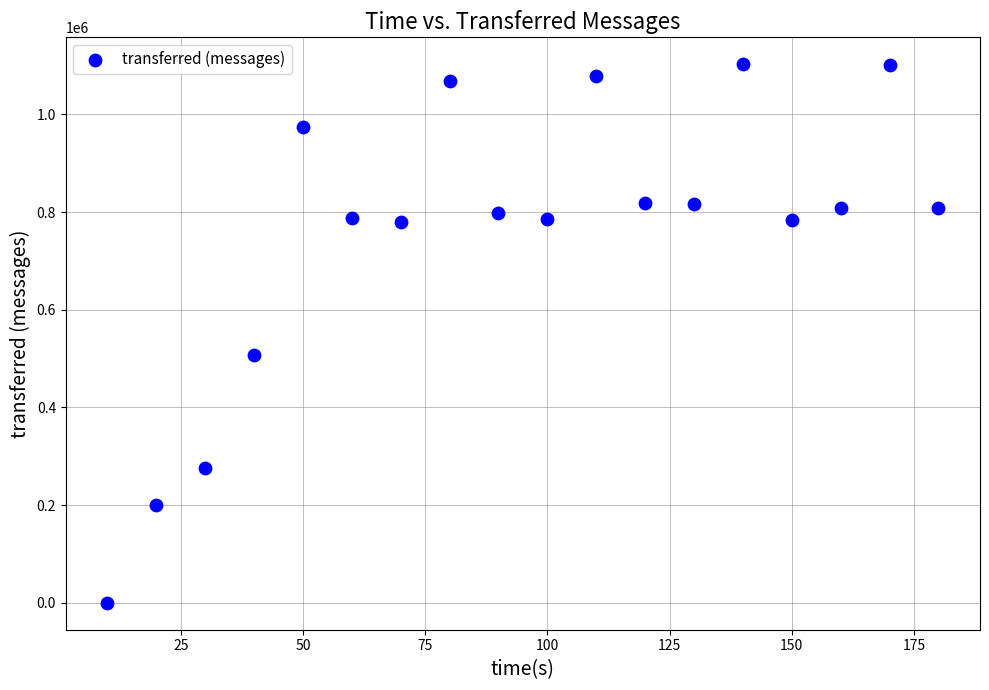

What Y value in the scatter plot is closest to 551350?

507820